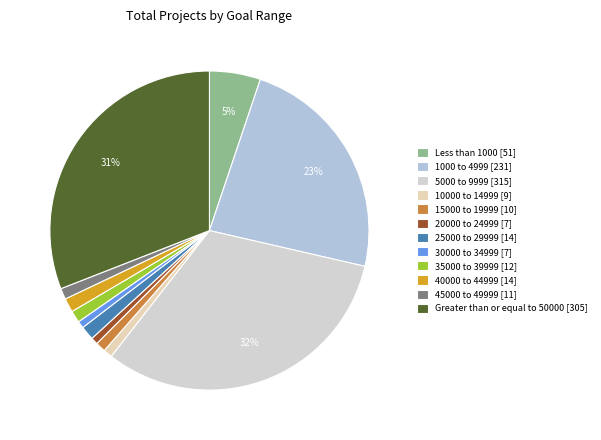

To the nearest percent, what is the difference between the Less than 1000 and 45000 to 49999 slice percentages?

4%